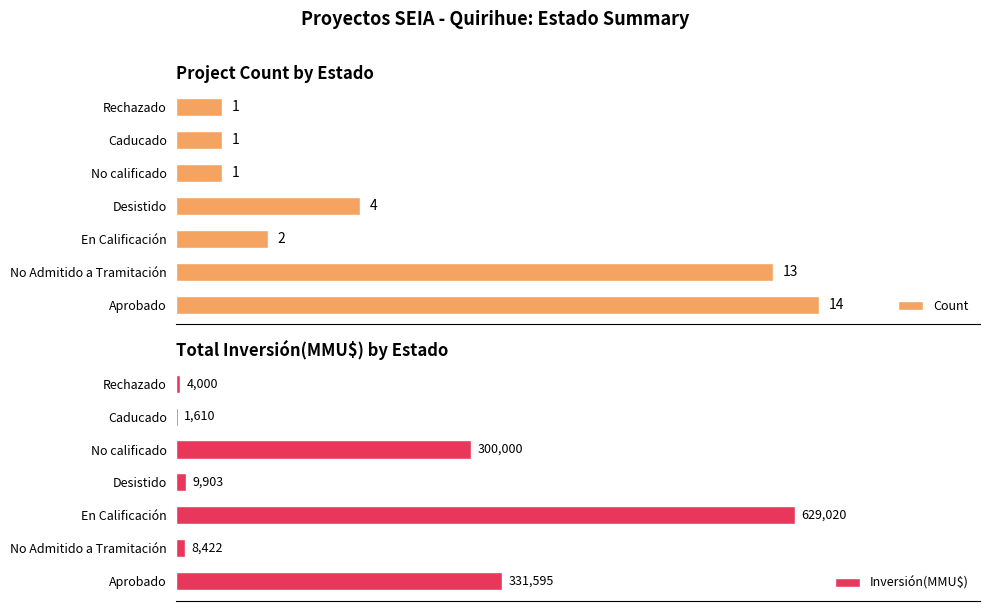

Between 4 and 12, which series saw the biggest shift?

Inversión(MMU$)